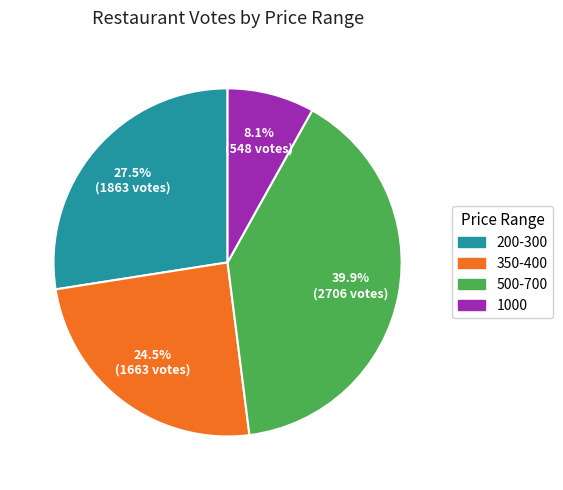

Count the number of slices in the pie.

4